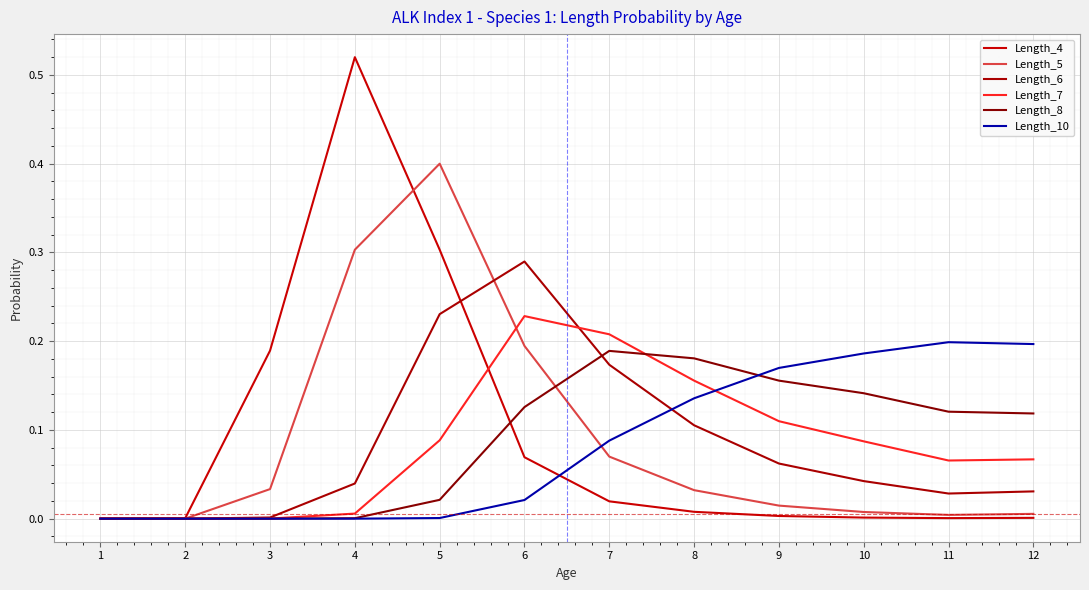

What is the average value of the Length_8 series?

0.1